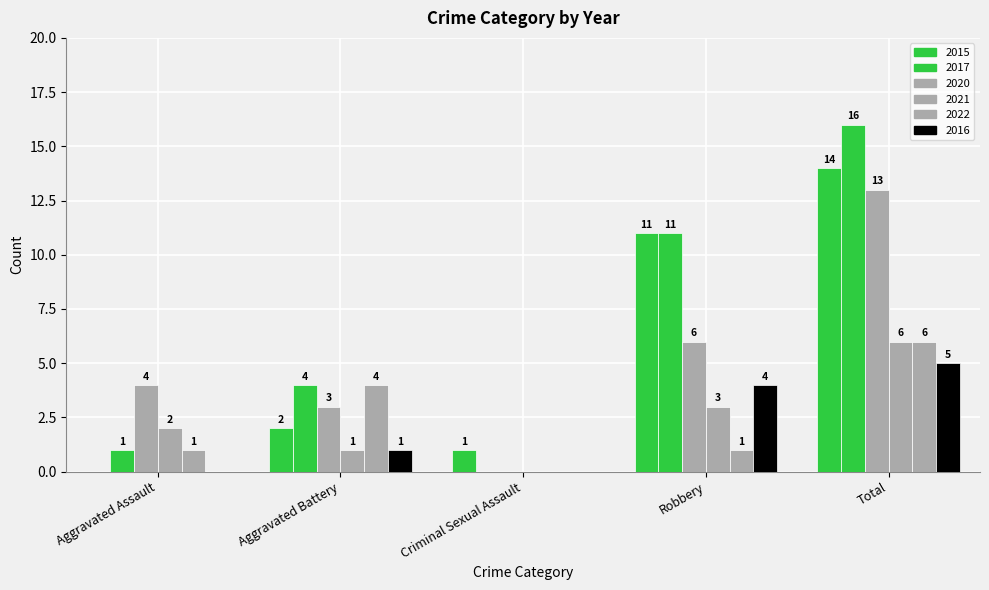

Does the chart contain stacked bars?

No